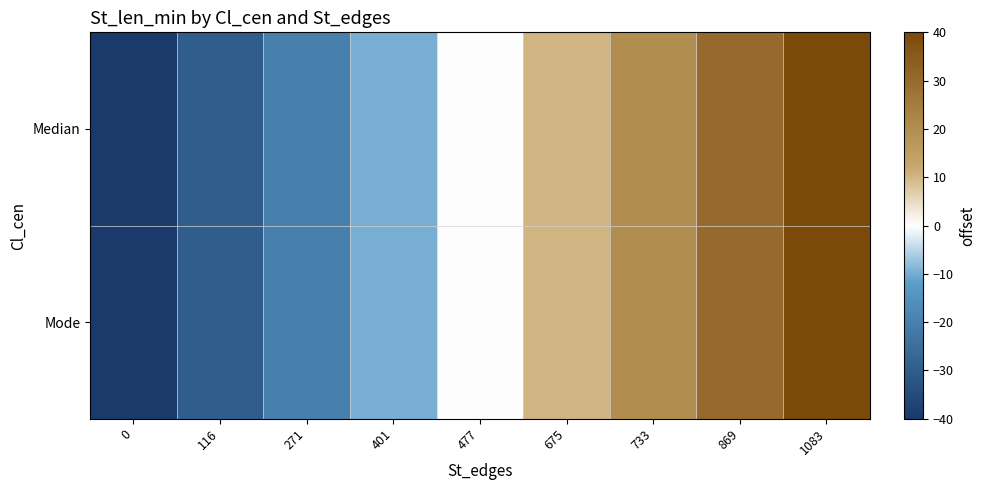

At how many categories does at least one series exceed 26?

2